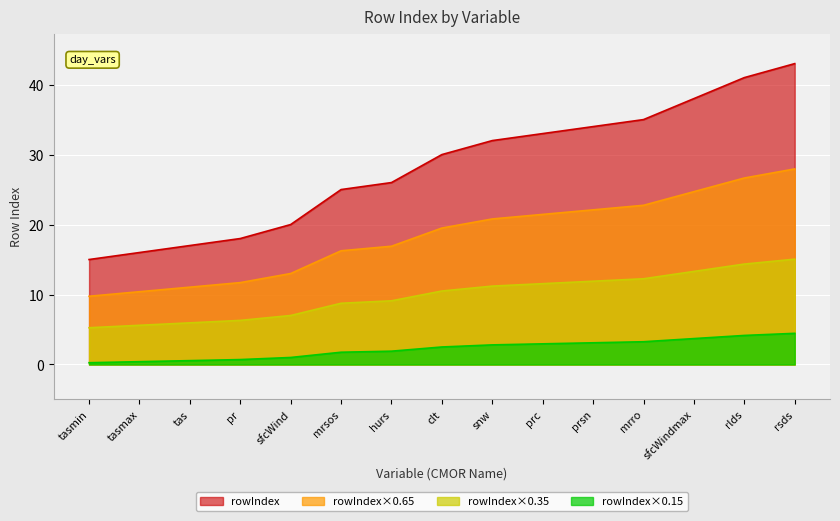

What is the greatest value displayed?

43.0